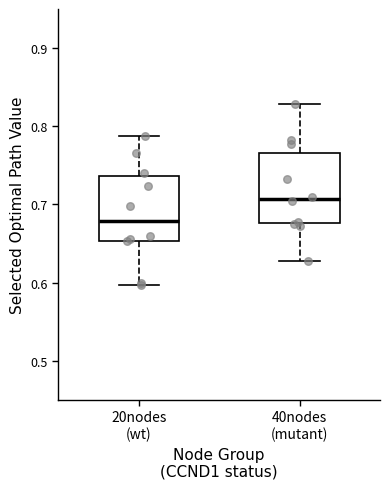

Reading left to right, transcribe this box plot: for each box, give where its median line is, the range the box spans, and where its two whiskers end, as read against the y-axis. The values are not printed on the chart, so give them approximately, as read against the axis.

20nodes (wt): median 0.68, box 0.65 to 0.74, whiskers 0.60 to 0.79
40nodes (mutant): median 0.71, box 0.68 to 0.77, whiskers 0.63 to 0.83